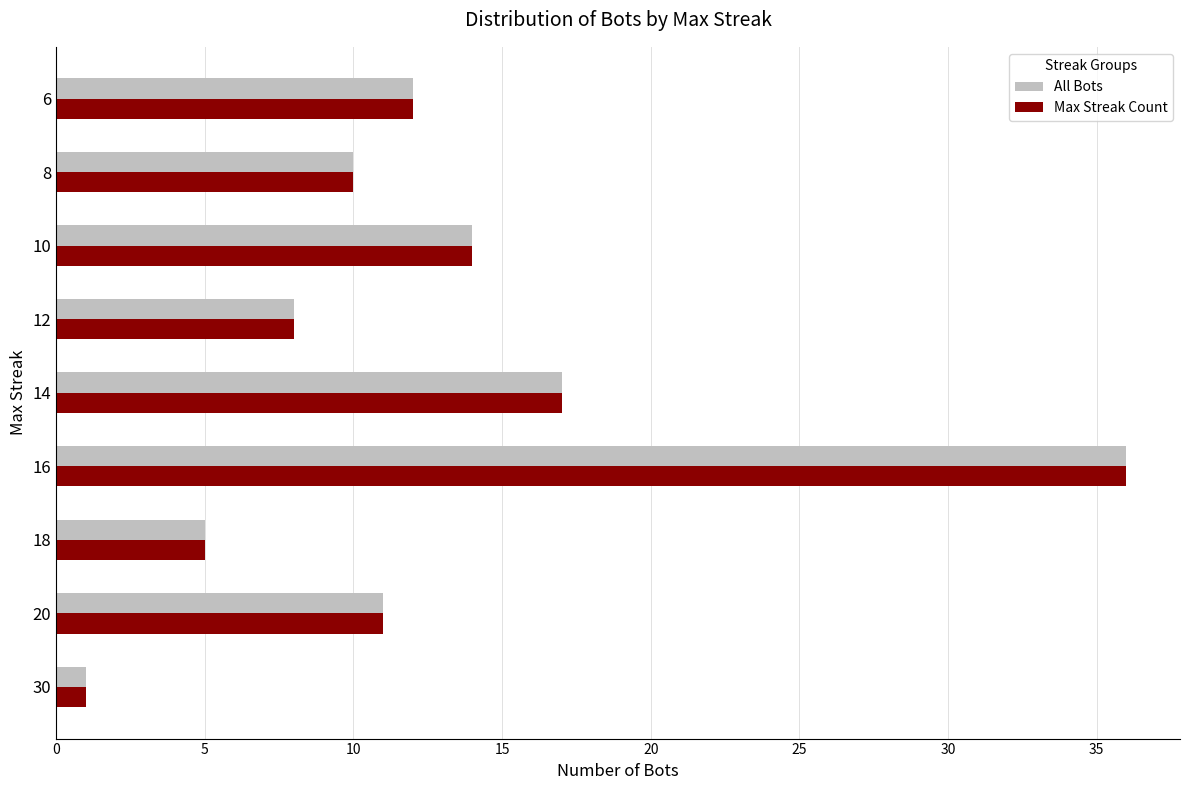

What is the maximum value for All Bots?

36